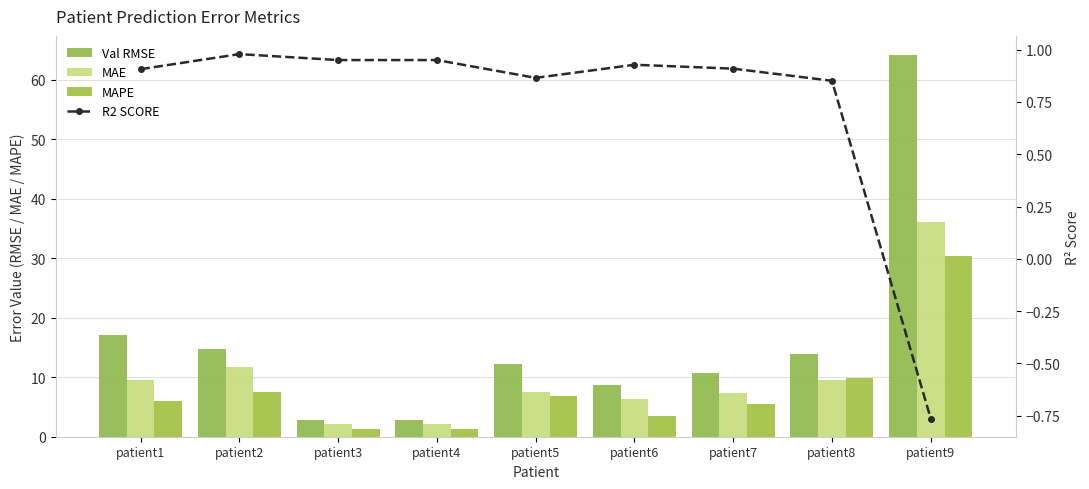

How many values in the Val RMSE series exceed 12?

5